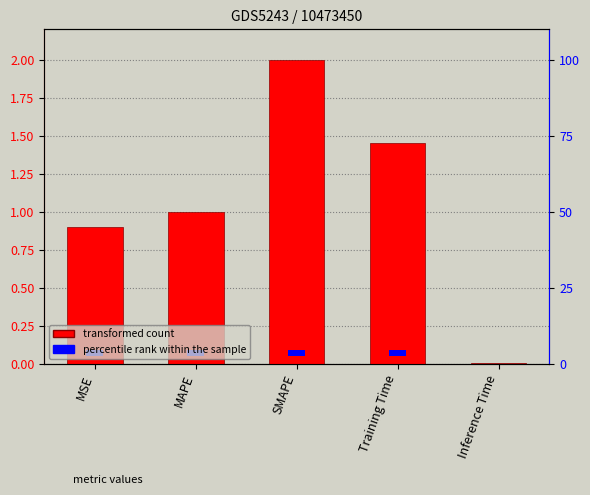

What is the label of the 3rd bar from the left?

SMAPE